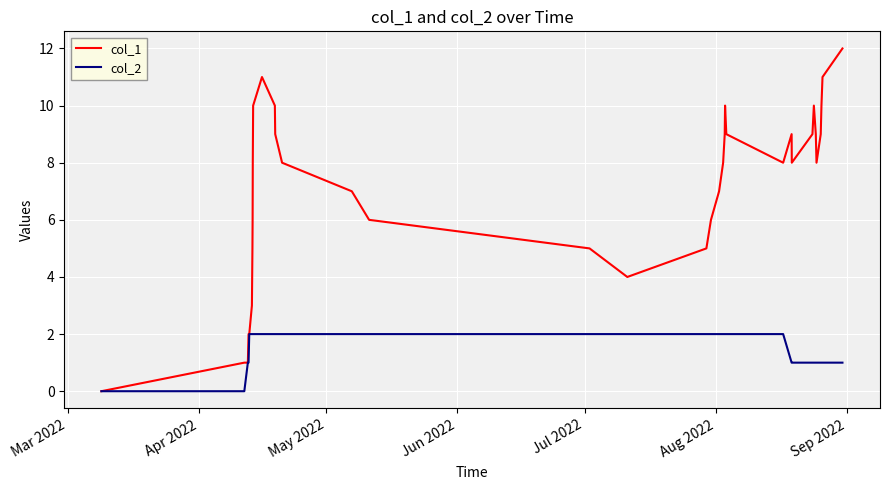

What is the greatest value displayed?

12